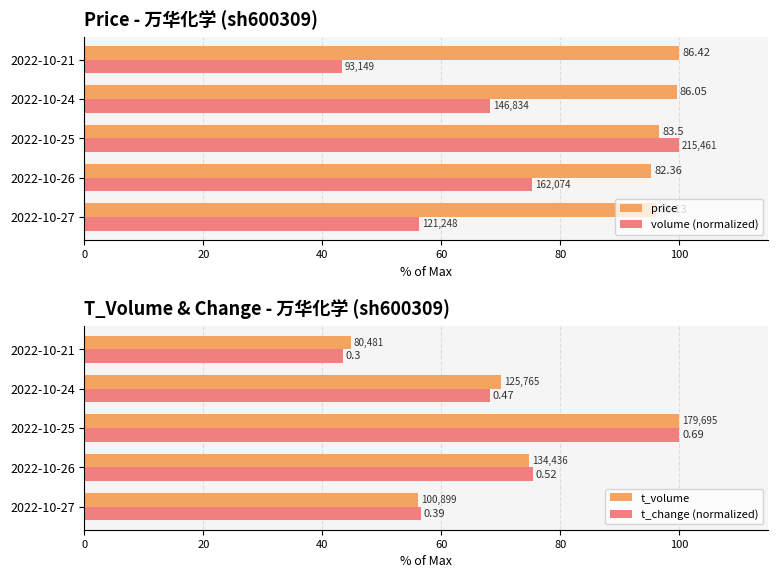

Is the value of price at 2022-10-25 greater than the value of t_volume at 2022-10-24?

Yes